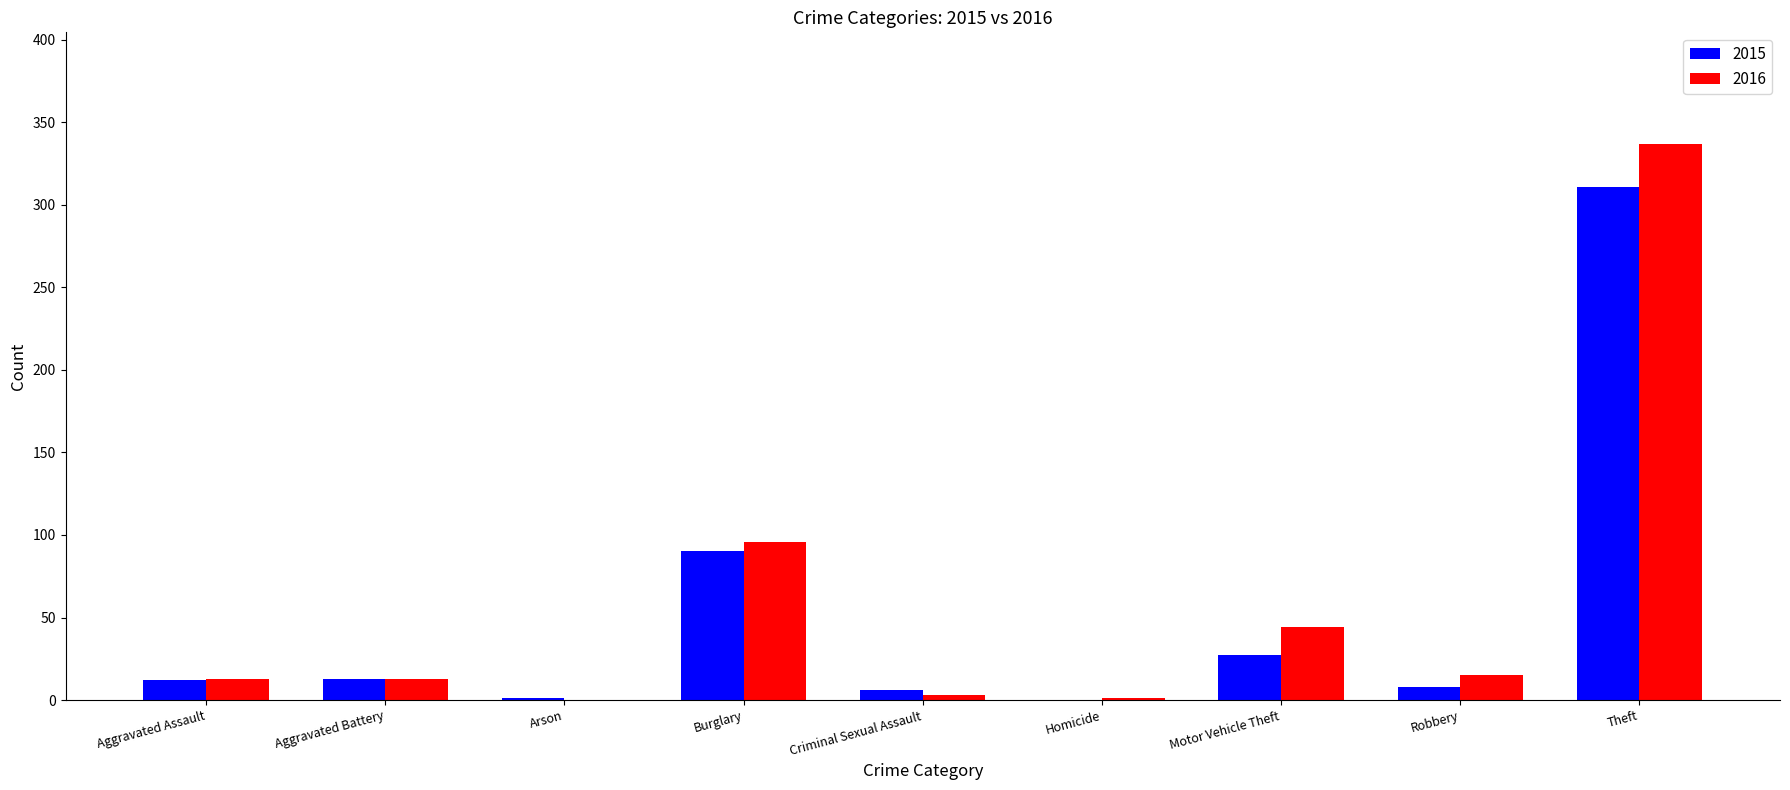

True or false: 2015 has a value of 471 at Theft.

False